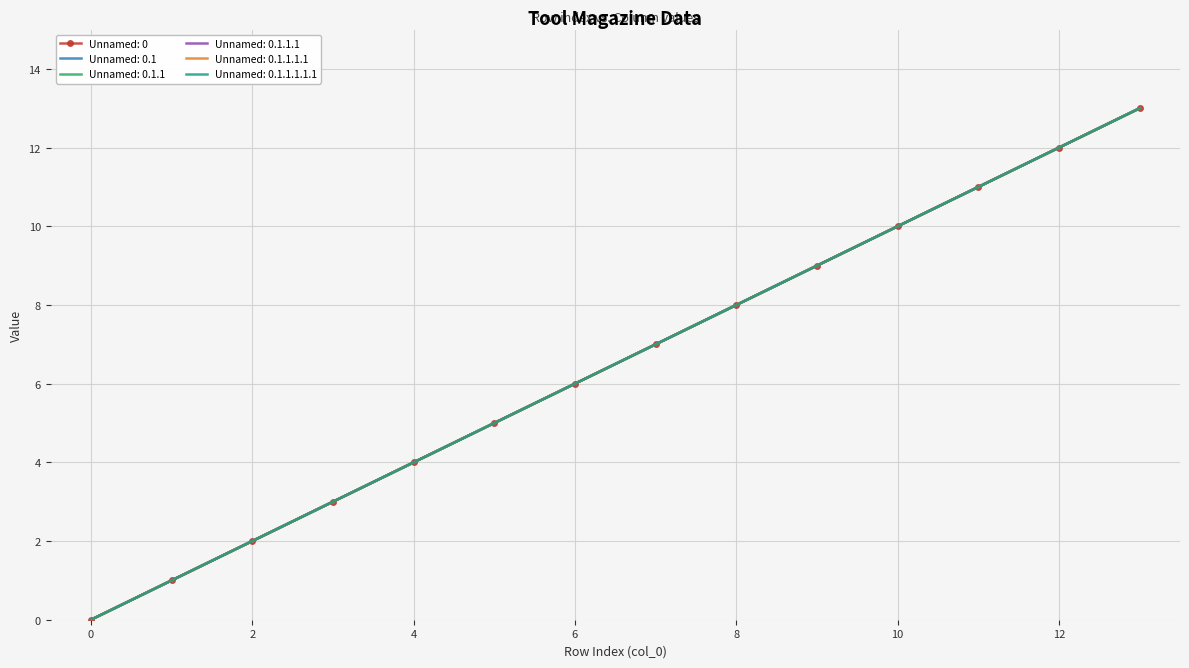

At which label does Unnamed: 0.1.1.1 reach its peak?

13